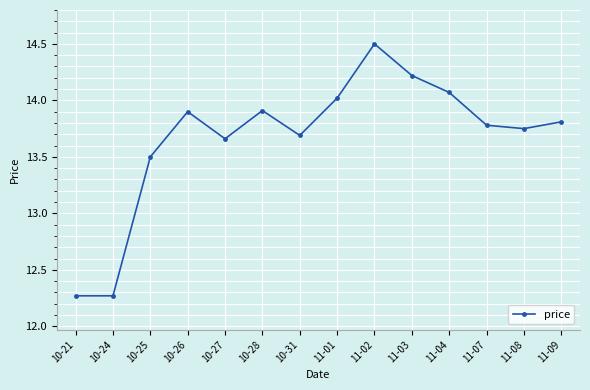

What is the label of the 6th point from the right?

11-02